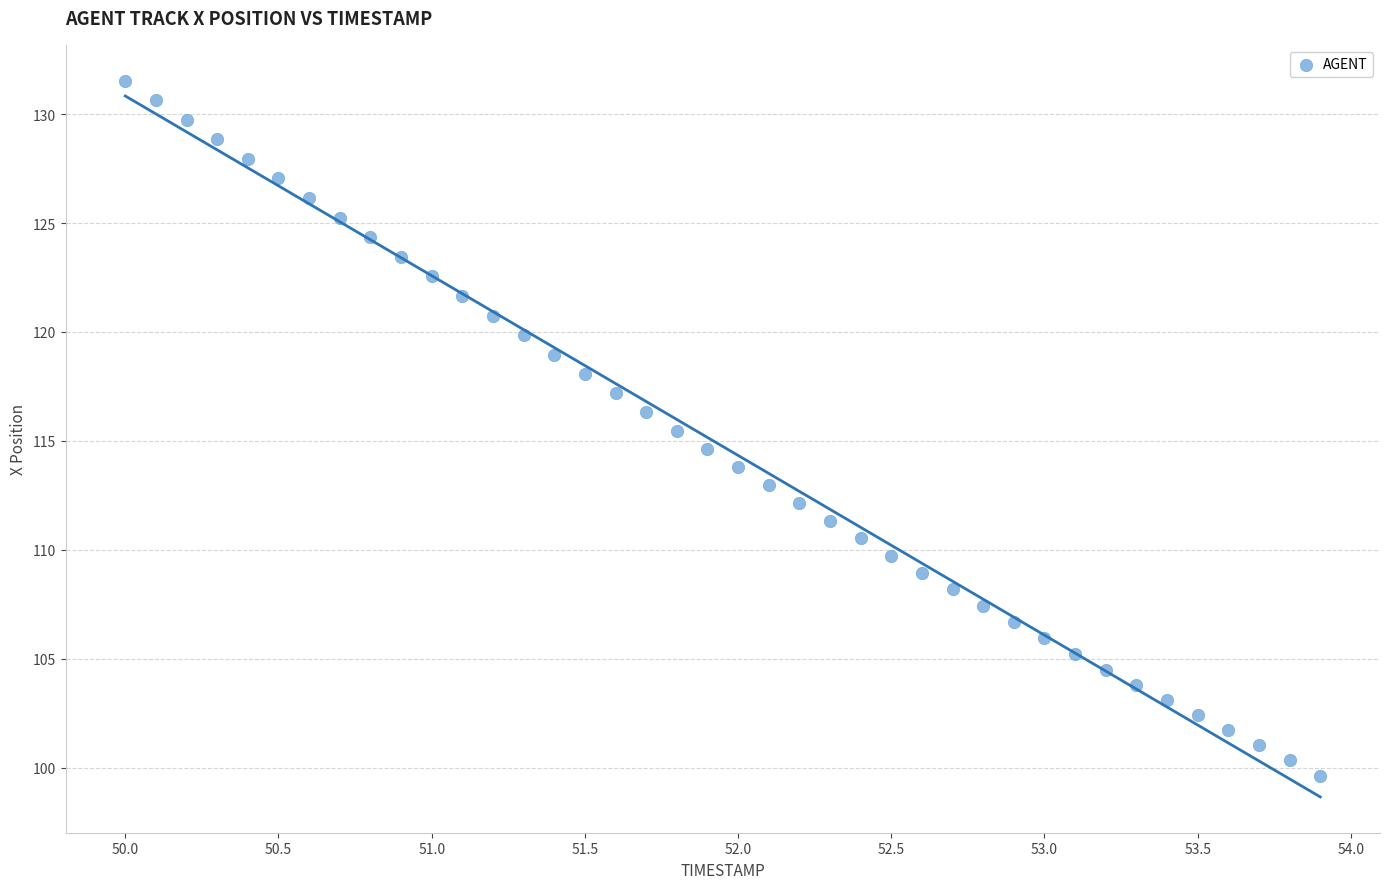

What is the range of X values (max minus min)?

3.9